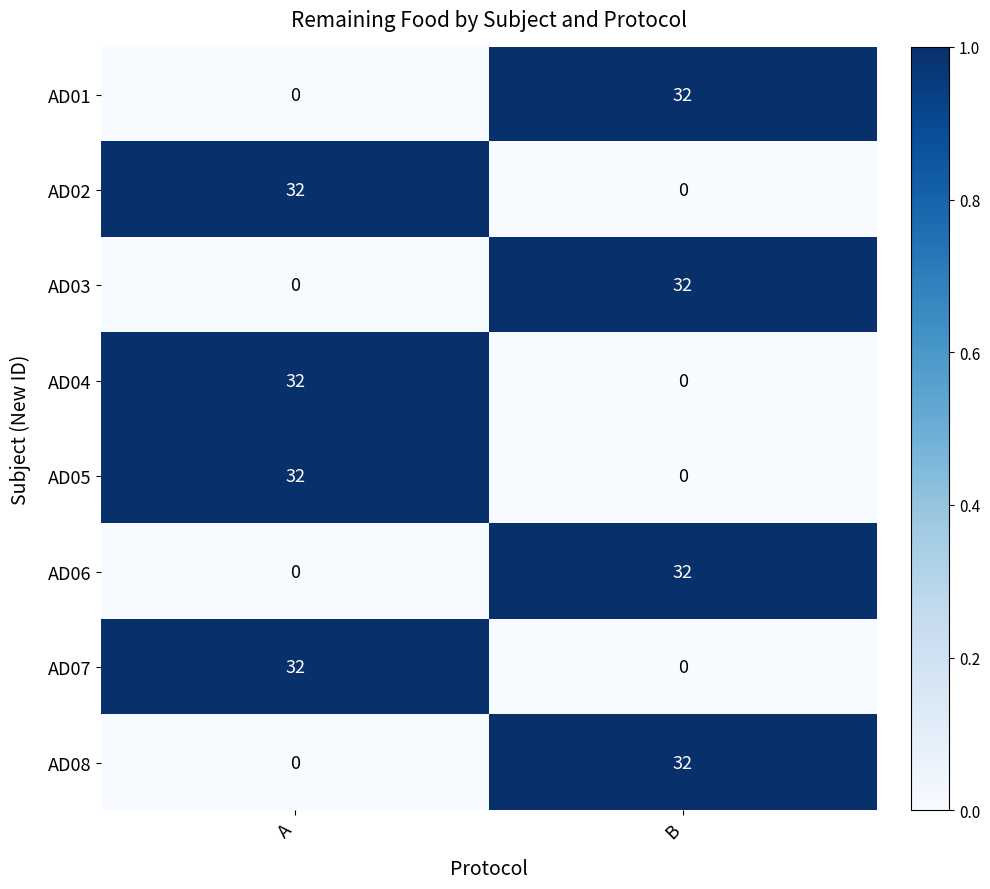

The value of AD07 at A is 11. True or false?

False